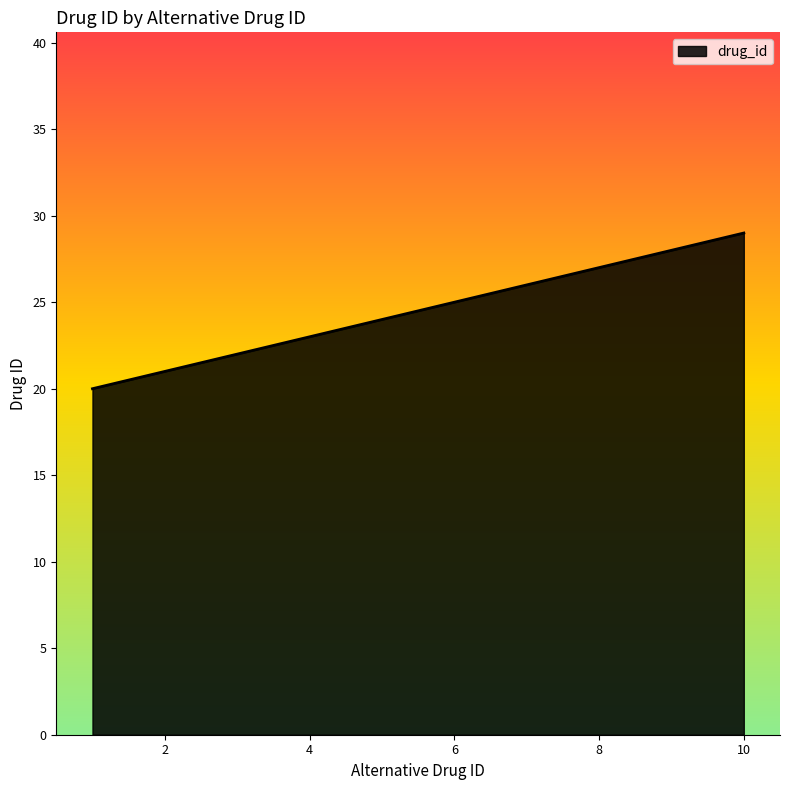

What is the greatest value displayed?

29